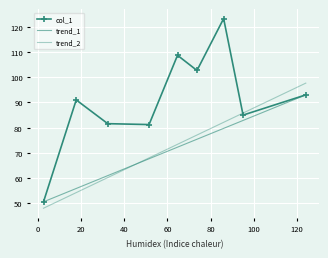

What is the difference between the maximum and minimum values?

72.5